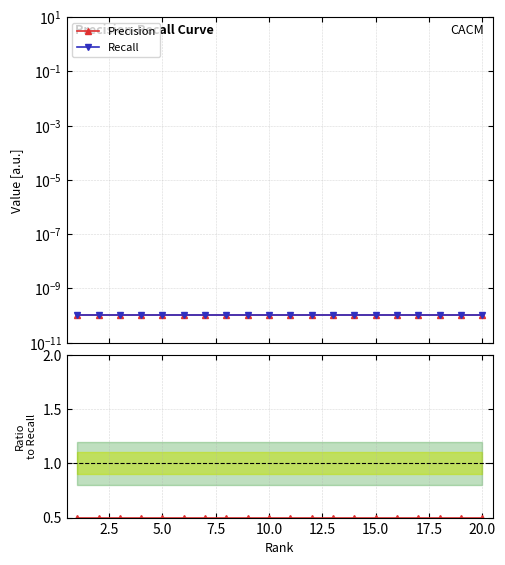

Reading left to right, list all the values displayed in this chart.

Precision: 0.0	0.0	0.0	0.0	0.0	0.0	0.0	0.0	0.0	0.0	0.0	0.0	0.0	0.0	0.0	0.0	0.0	0.0	0.0	0.0
Recall: 0.0	0.0	0.0	0.0	0.0	0.0	0.0	0.0	0.0	0.0	0.0	0.0	0.0	0.0	0.0	0.0	0.0	0.0	0.0	0.0
Precision / Recall: 0.5	0.5	0.5	0.5	0.5	0.5	0.5	0.5	0.5	0.5	0.5	0.5	0.5	0.5	0.5	0.5	0.5	0.5	0.5	0.5